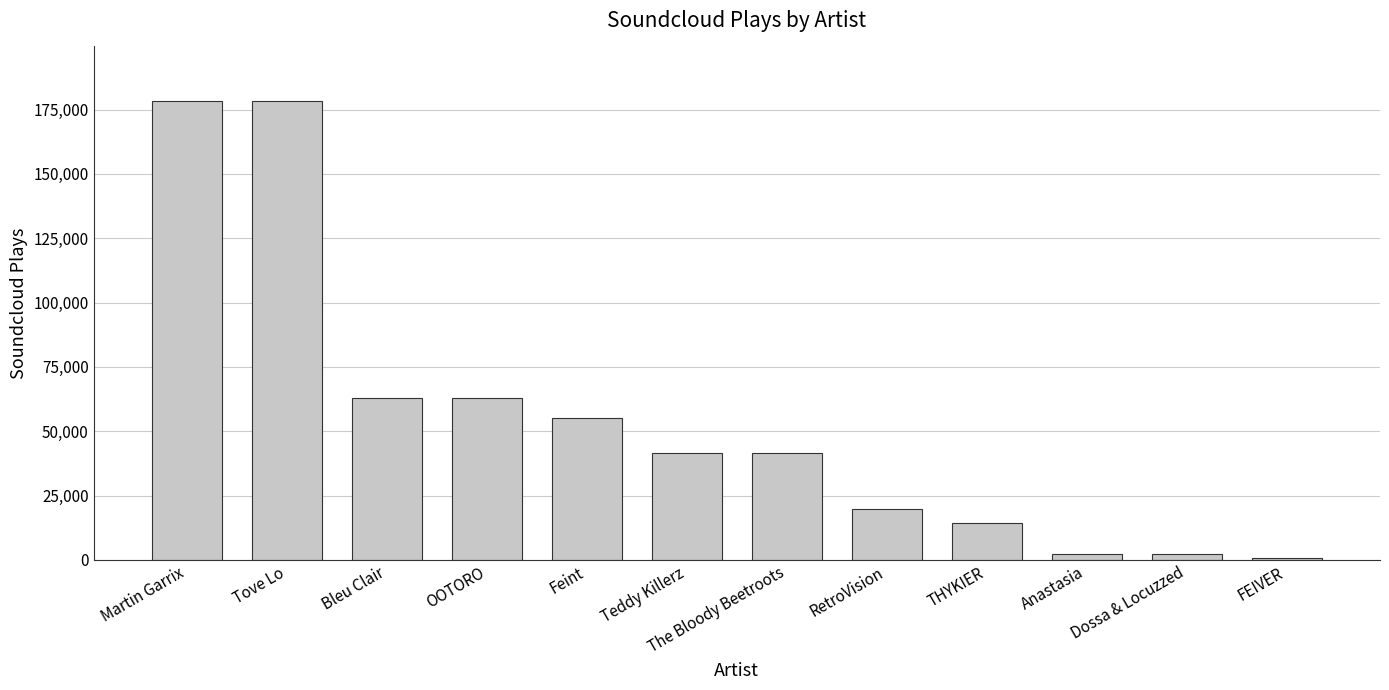

What is the label of the 8th bar from the right?

Feint